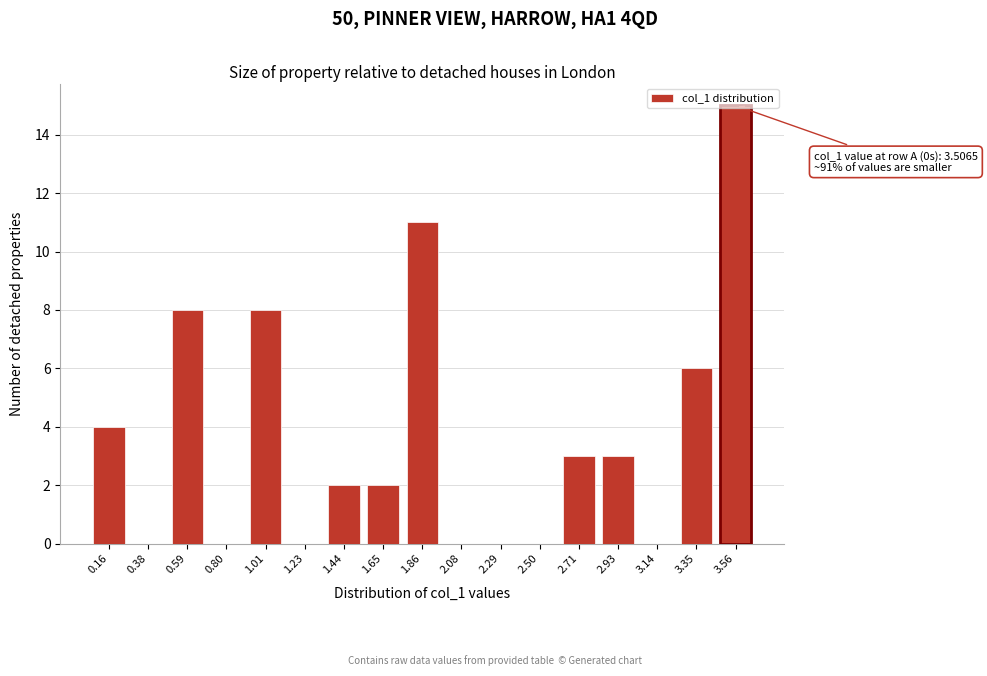

What is the change in value from 1.44 to 3.35?

+4